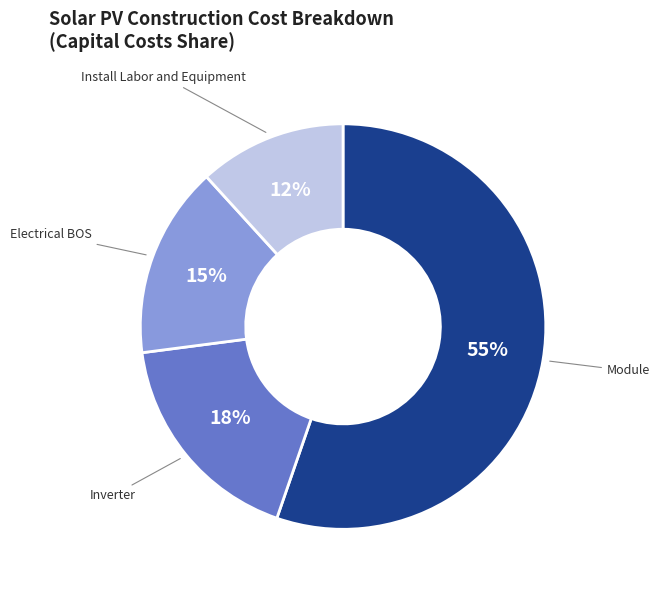

Is the sum of Inverter and Module greater than half?

Yes